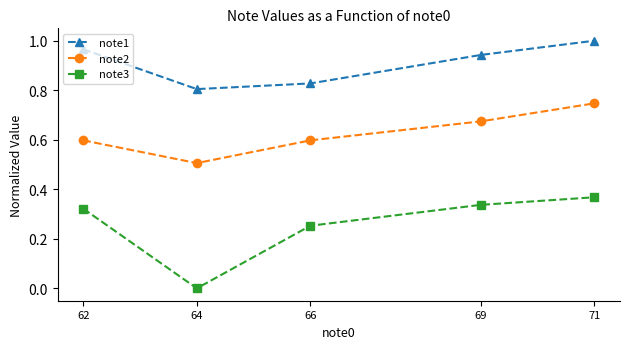

What is the total value across all series at 69?

2.0